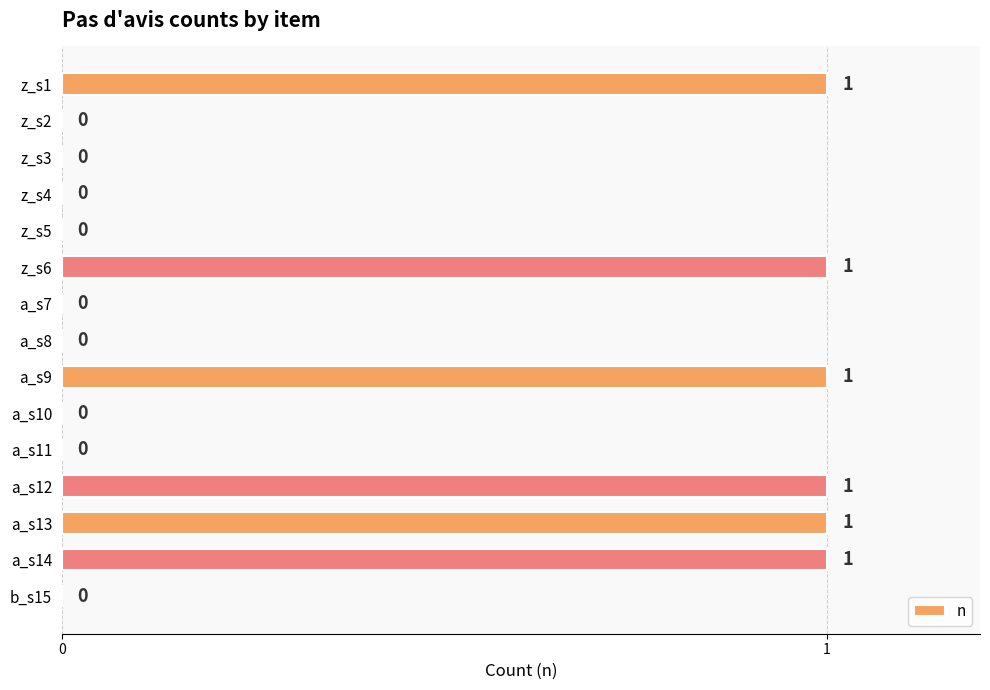

What is the sum of all values?

6